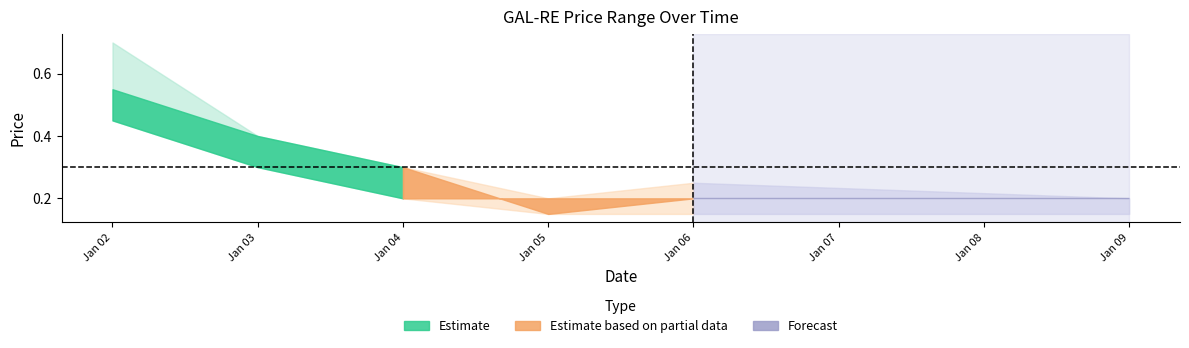

Does the chart have visible grid lines?

No